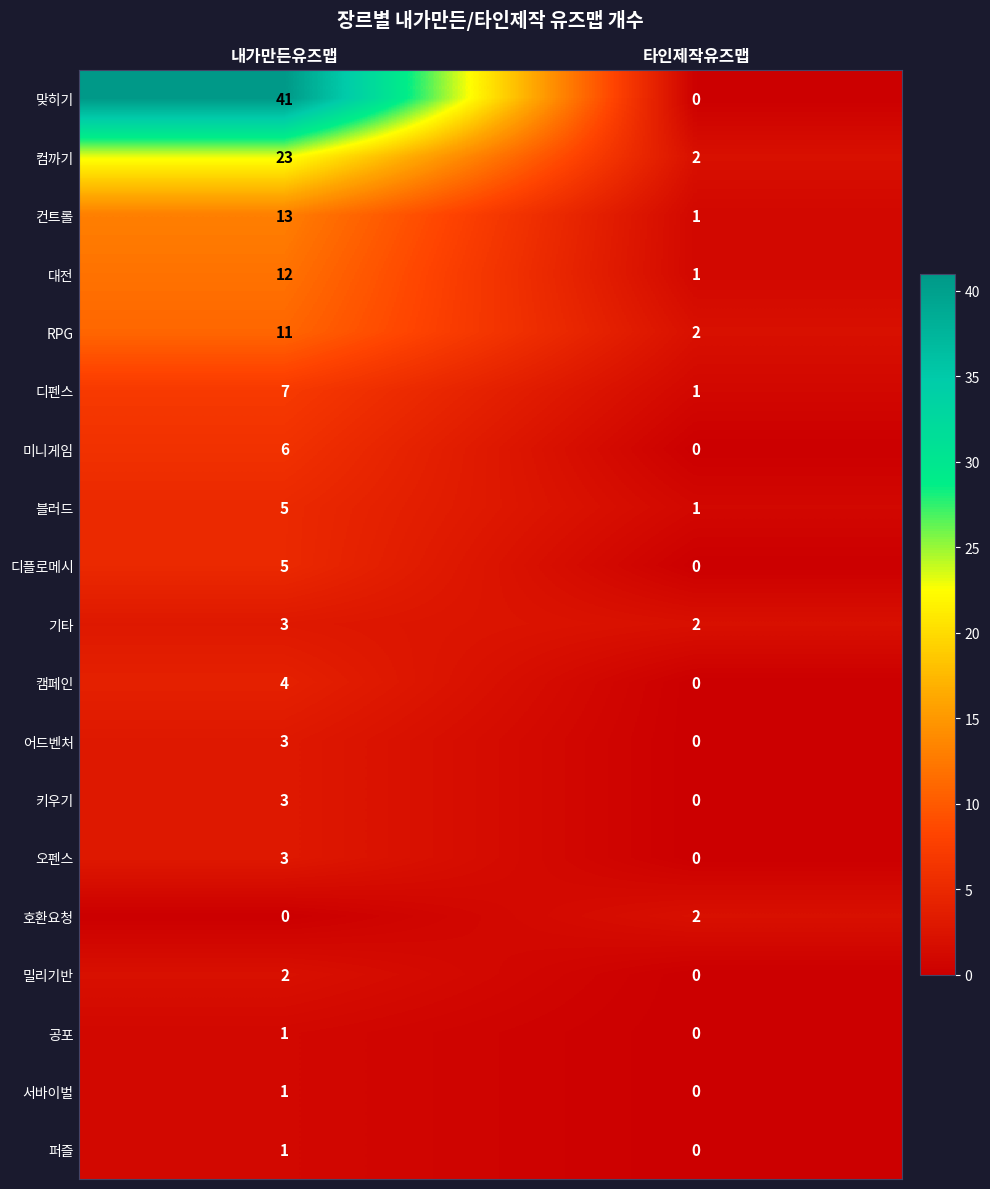

What is the difference between the 키우기 values at 내가만든유즈맵 and 타인제작유즈맵?

3